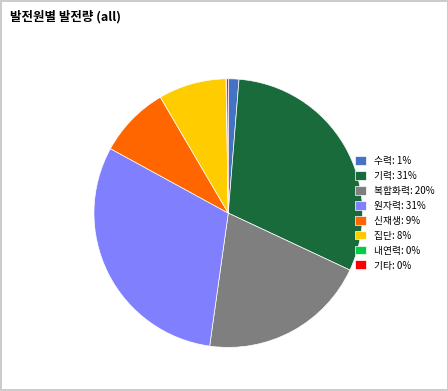

Which has a higher value, 집단: 8% or 복합화력: 20%?

복합화력: 20%